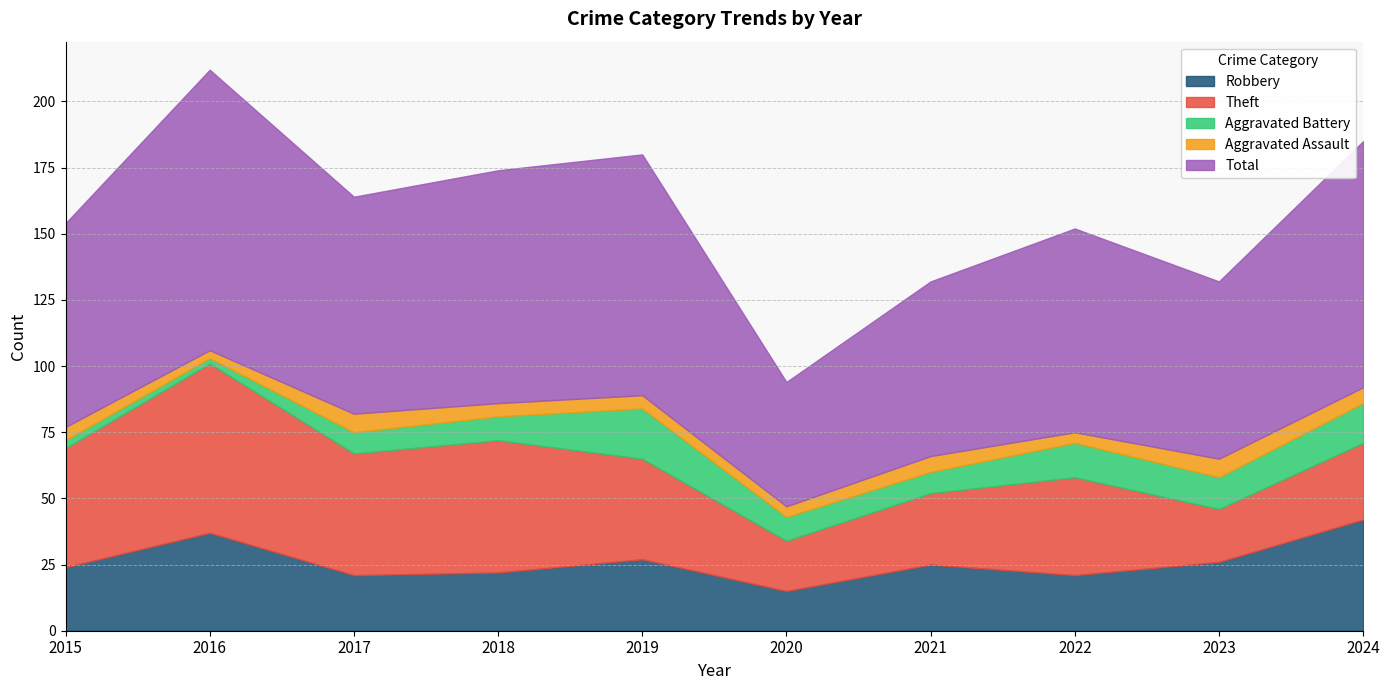

How many data points does each series have?

10